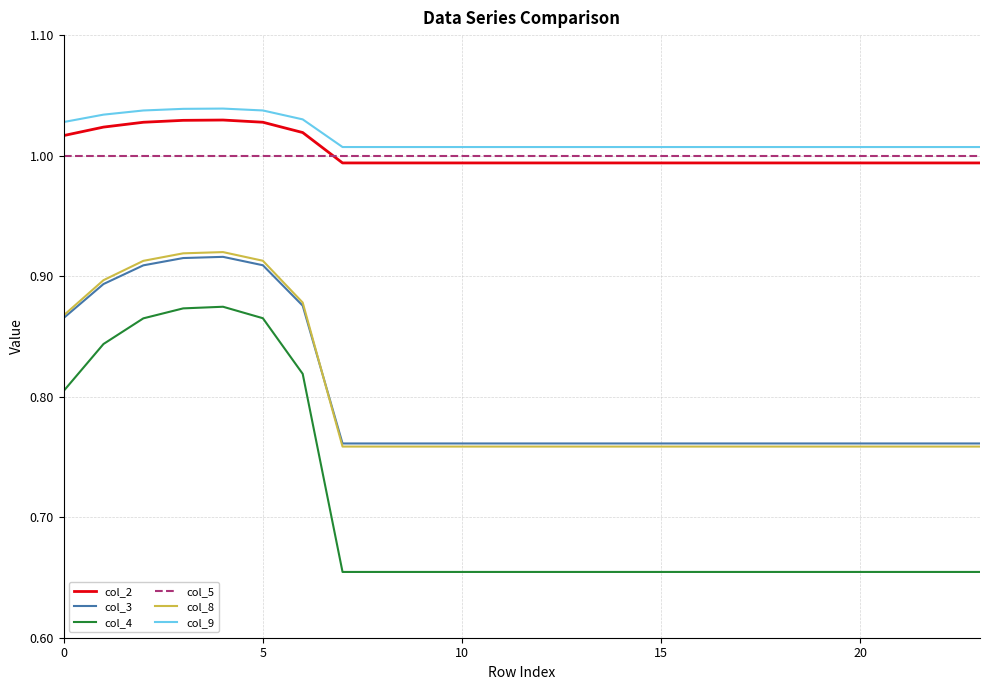

How many lines are shown in the chart?

6